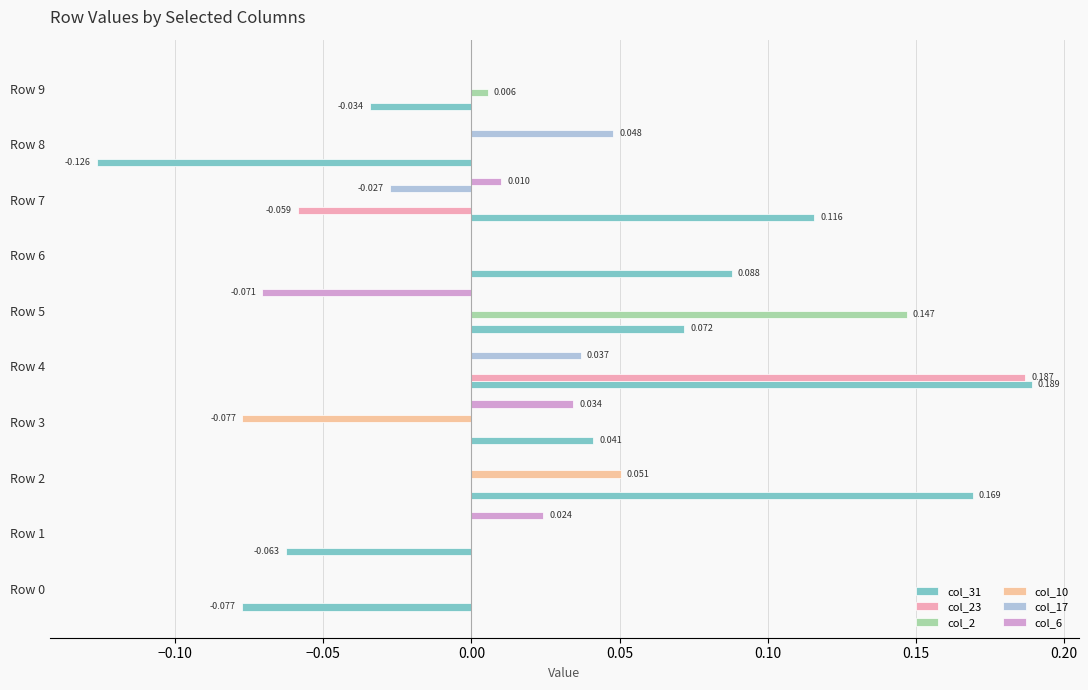

At which label does col_23 reach its peak?

Row 4